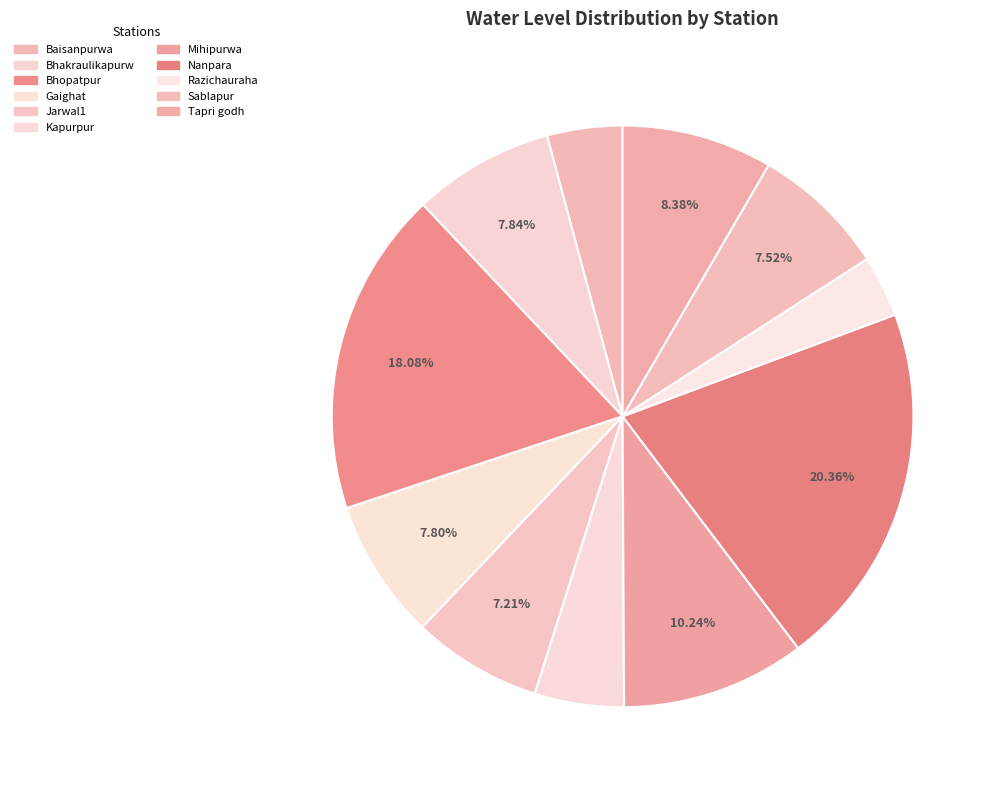

Rank the categories by value from lowest to highest.

Razichauraha, Baisanpurwa, Kapurpur, Jarwal1, Sablapur, Gaighat, Bhakraulikapurw, Tapri godh, Mihipurwa, Bhopatpur, Nanpara